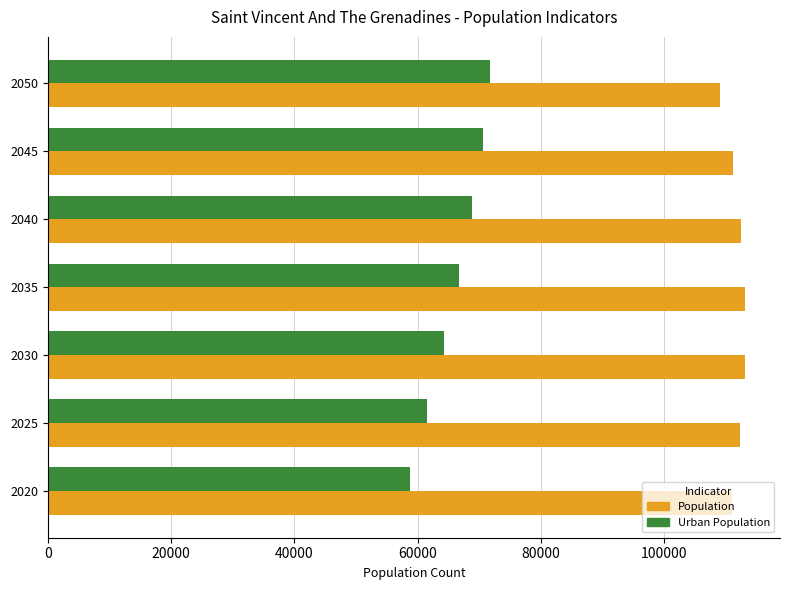

At how many categories does at least one series exceed 87060?

7